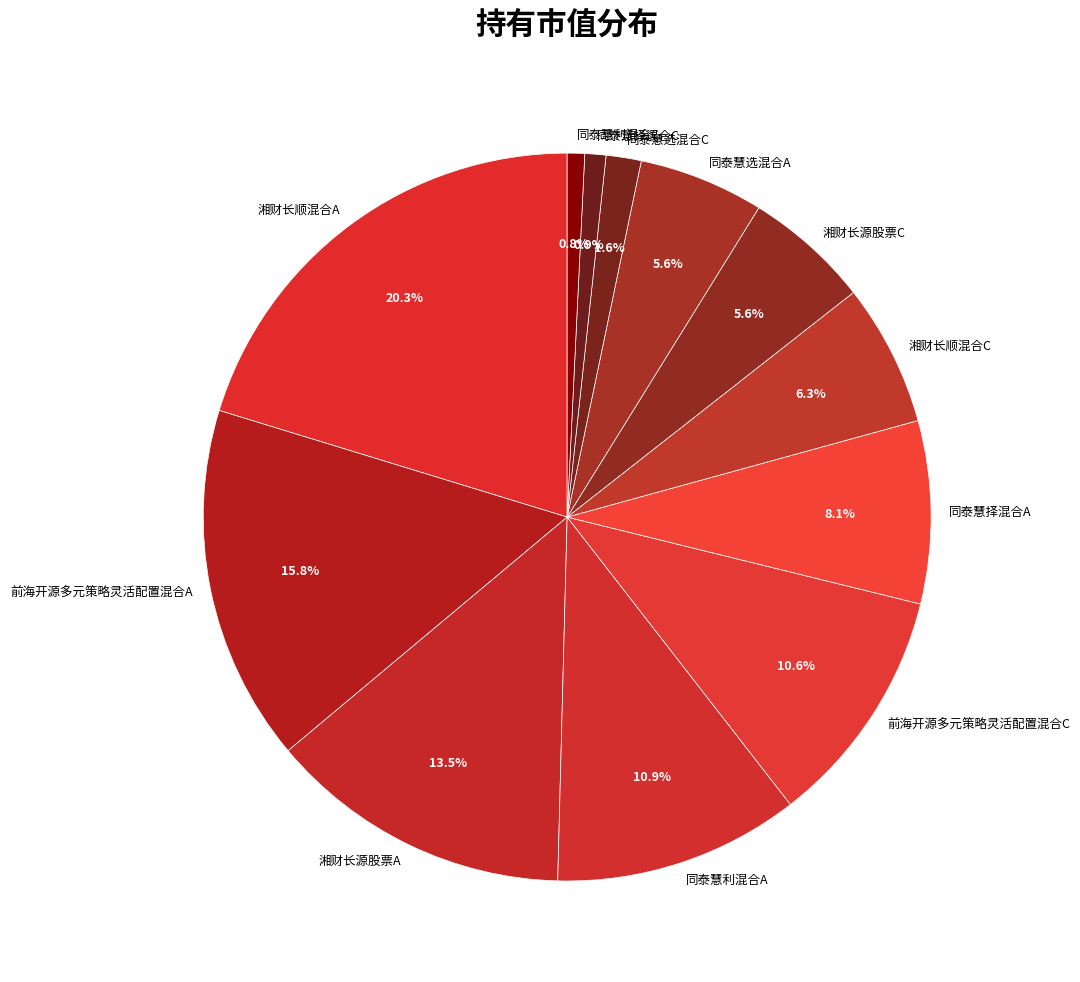

To the nearest percent, what is the difference between the 湘财长源股票C and 同泰慧利混合C slice percentages?

5%